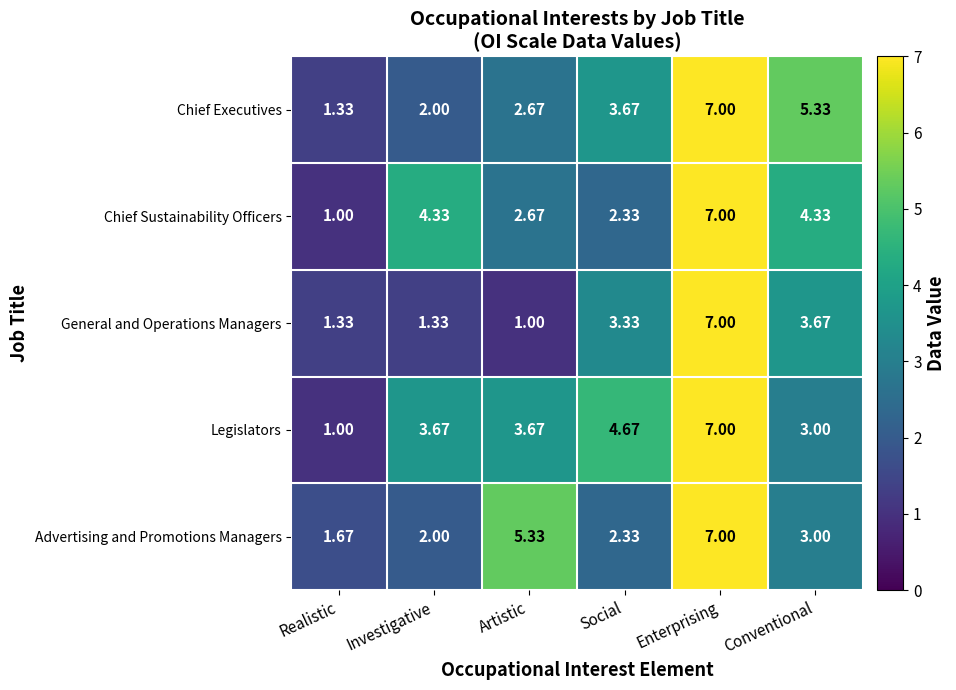

Which category has the highest value in the Advertising and Promotions Managers series?

Enterprising